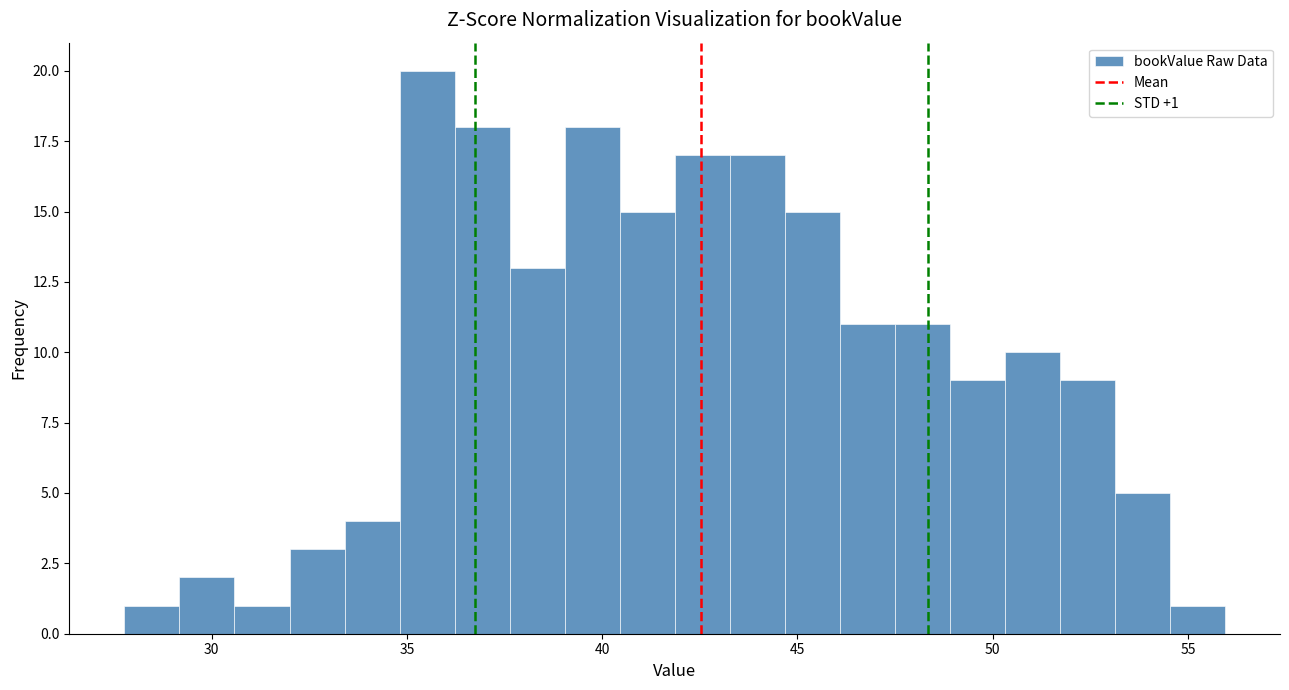

Around what value on the x-axis is the tallest bar? Give the approximate position of its centre, as read against the axis.

35.5